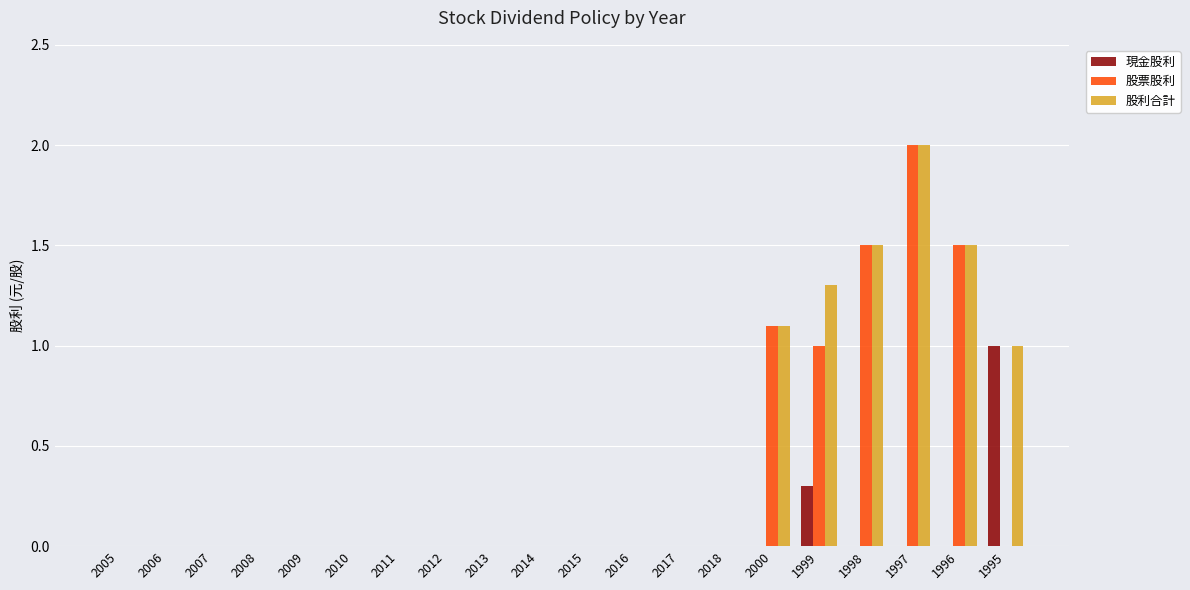

What is the greatest value displayed?

2.0